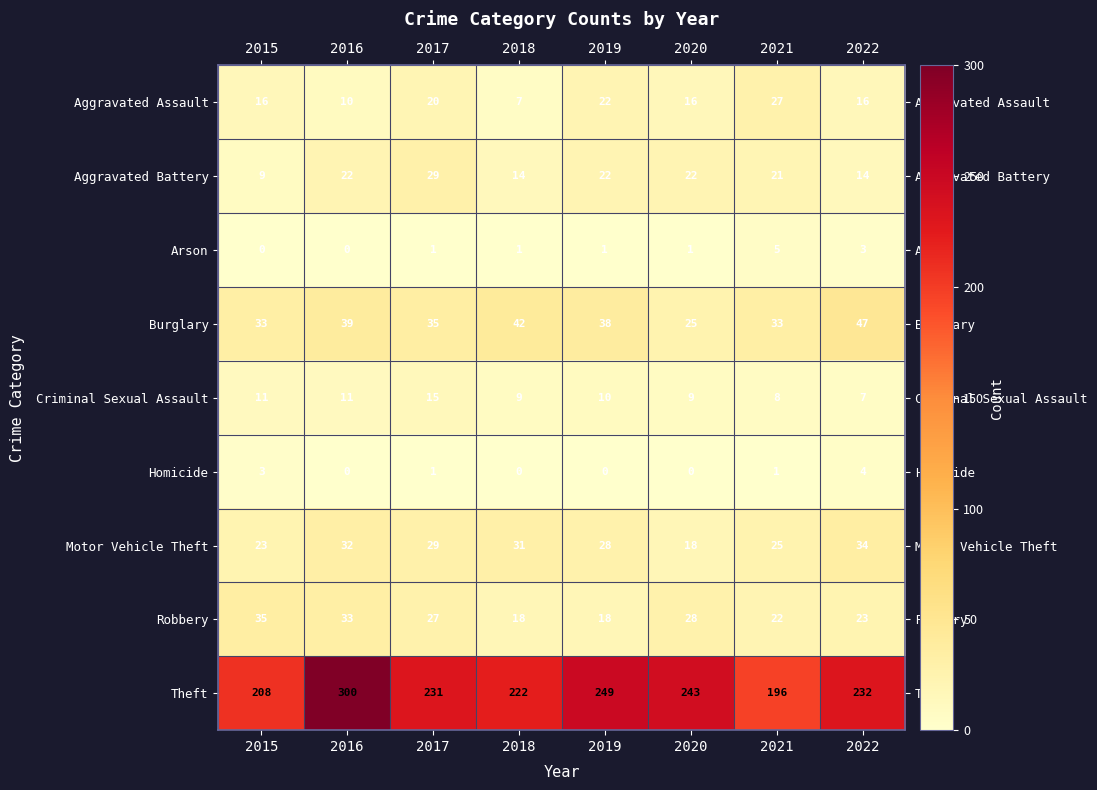

What is the maximum value shown in the chart?

300